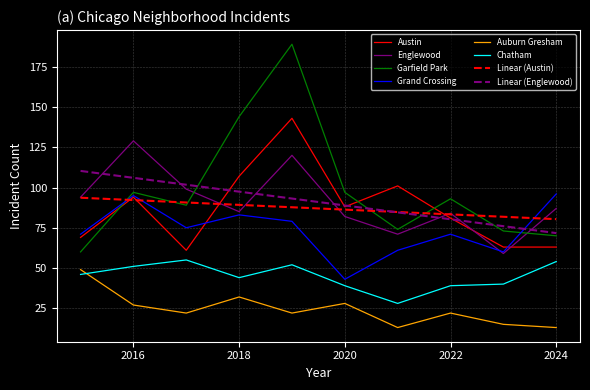

Which series ends up on top after the final intersection of Linear (Englewood) and Englewood?

Englewood